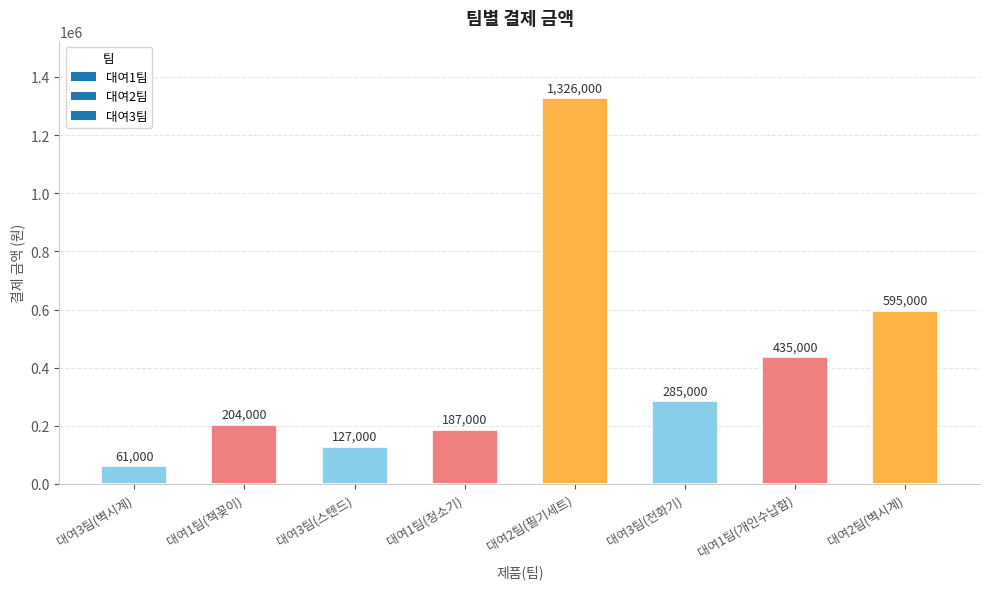

Reading left to right, what are all the values shown in this chart?

61000	204000	127000	187000	1326000	285000	435000	595000